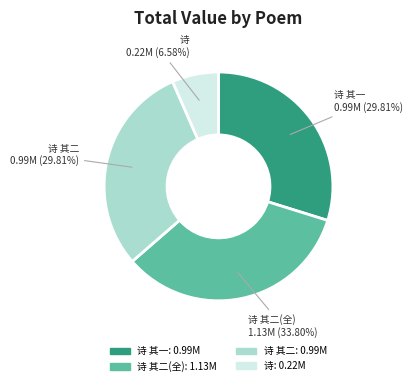

What is the largest slice in the pie chart?

诗 其二(全)